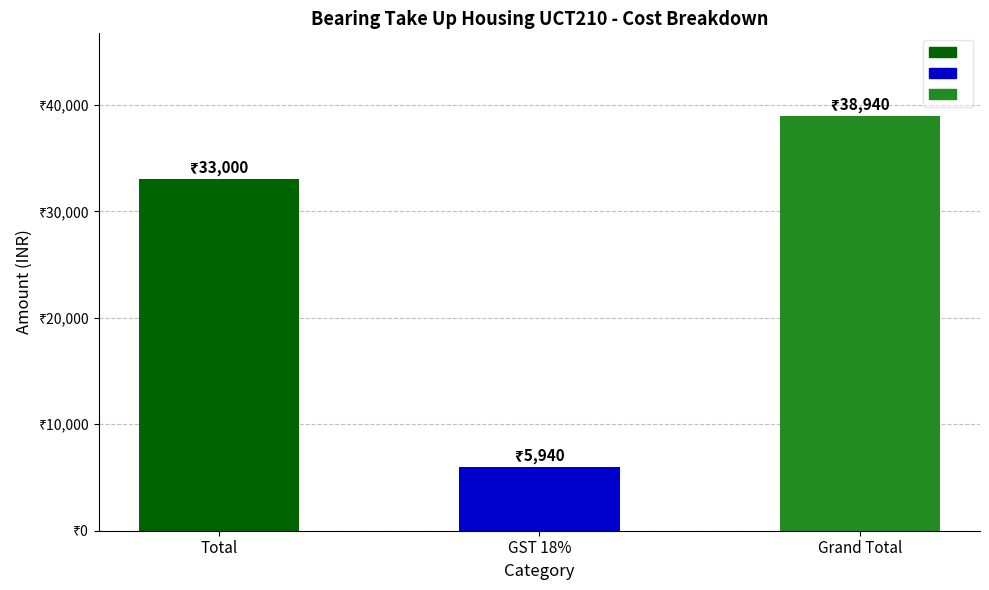

Are the bars grouped side by side (vs. stacked)?

No